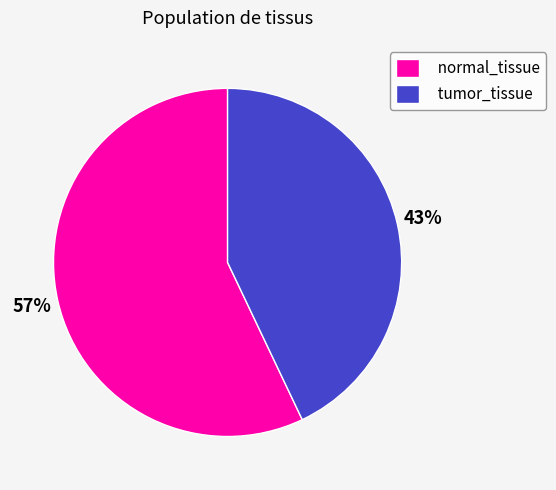

To the nearest percent, what is the difference between the largest and smallest slice percentages?

14%